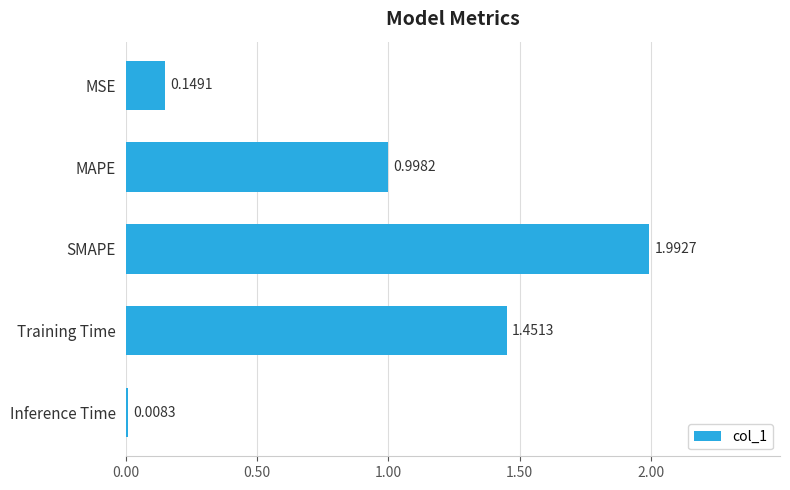

What is the difference between the second highest and second lowest values?

1.3